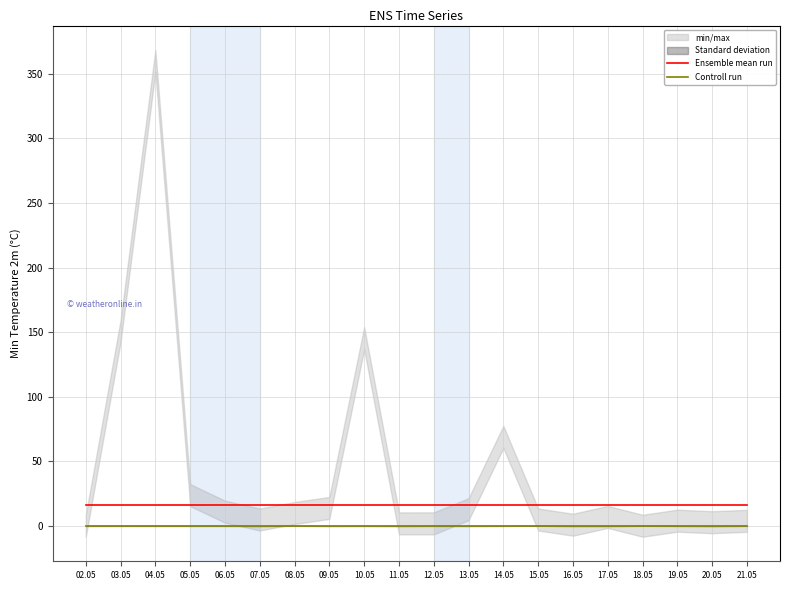

How many lines are shown in the chart?

2